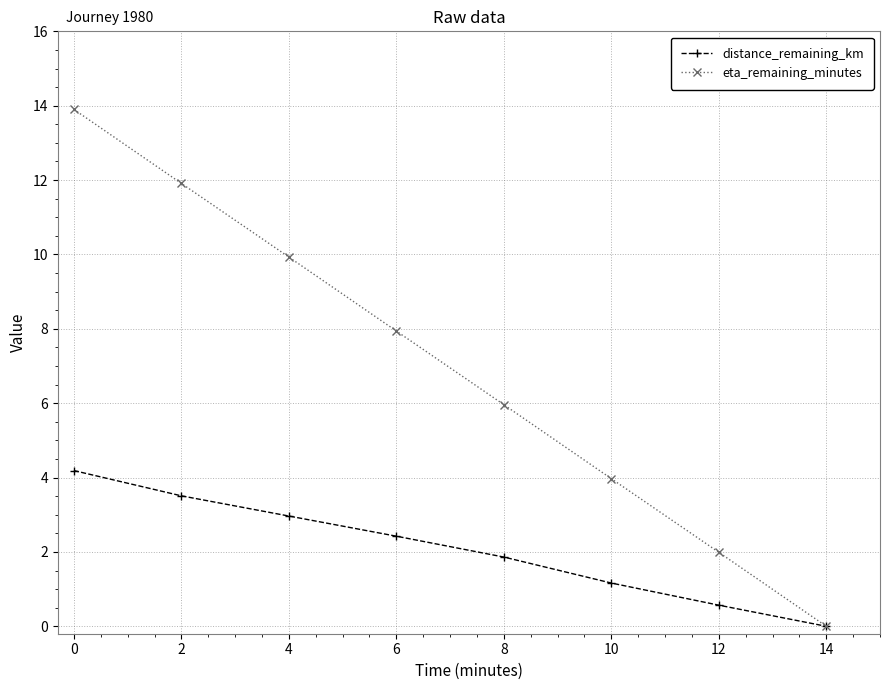

List the labels in order of distance_remaining_km value, largest first.

0, 2, 4, 6, 8, 10, 12, 14